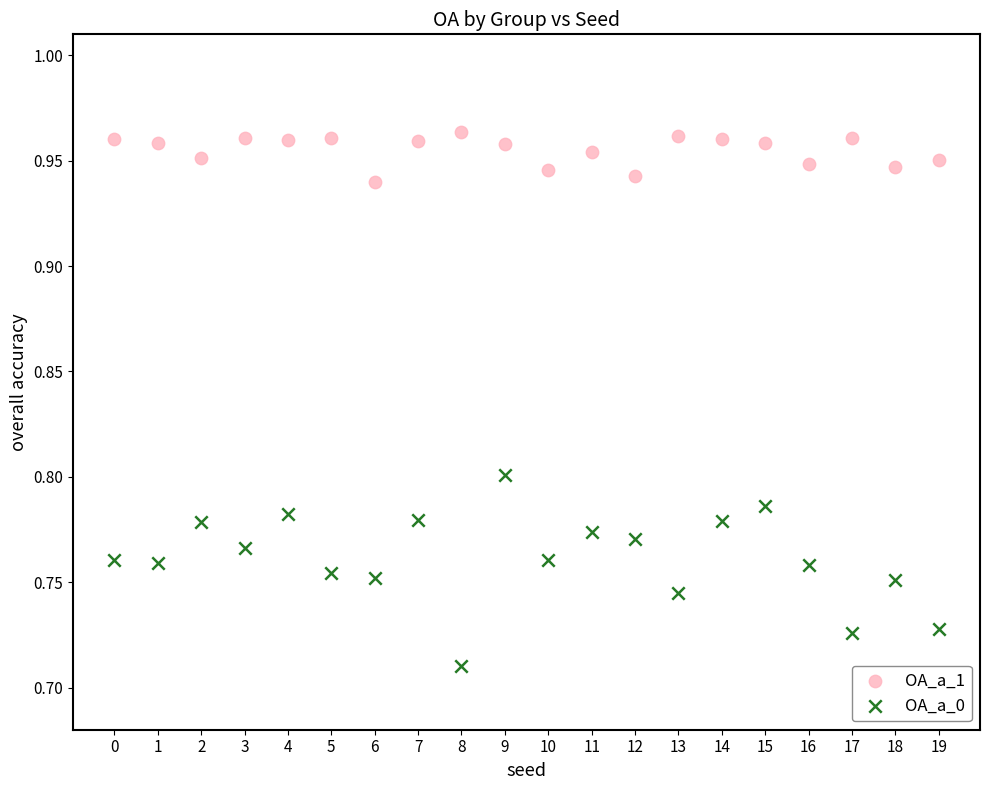

What are all the series names shown in the legend?

OA_a_1, OA_a_0